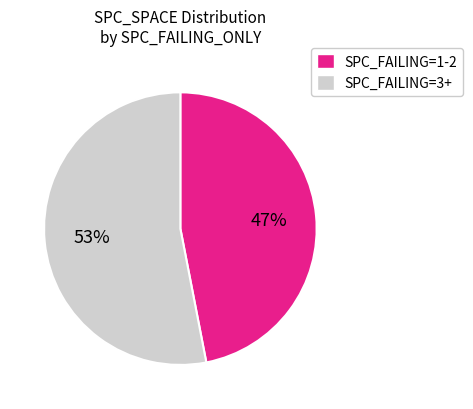

Rank the categories by value from lowest to highest.

SPC_FAILING=1-2, SPC_FAILING=3+